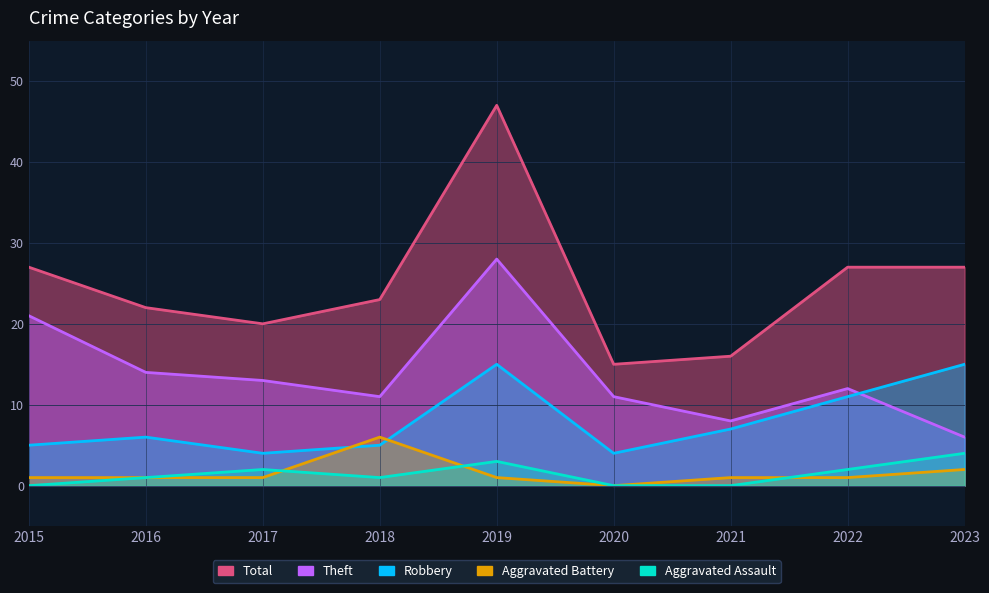

List the series in order of their peak value, lowest first.

Aggravated Assault, Aggravated Battery, Robbery, Theft, Total